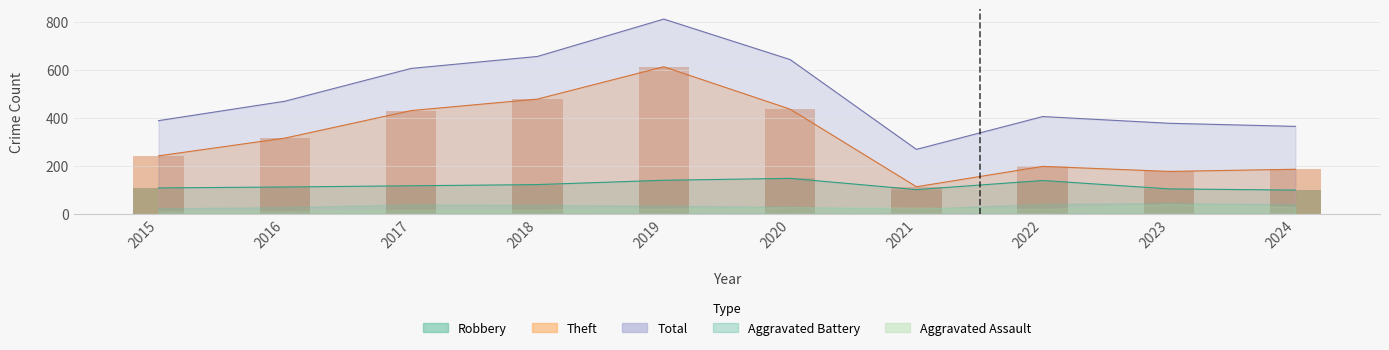

At which label does Robbery first exceed 117?

2018